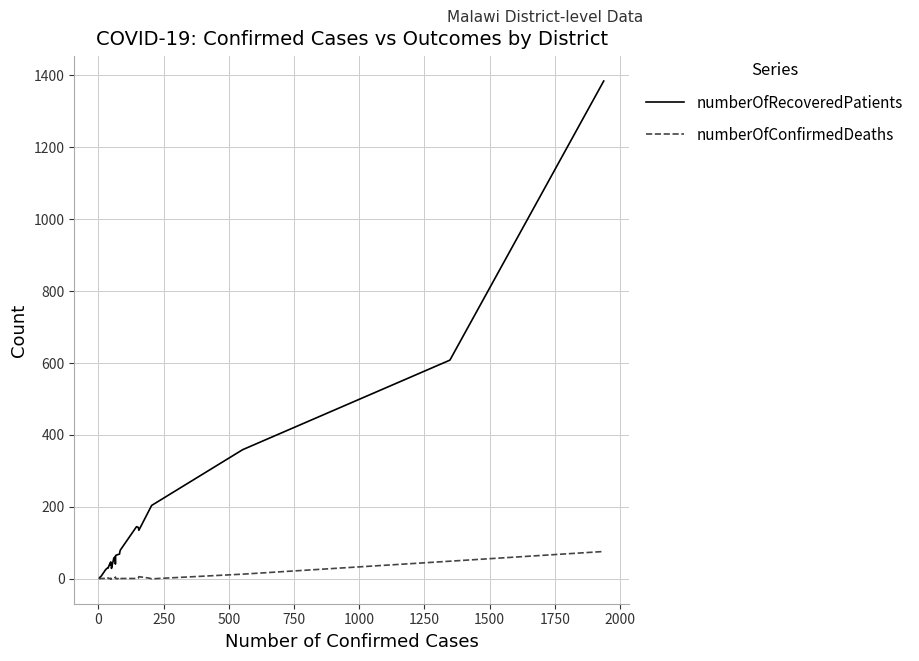

True or false: numberOfConfirmedDeaths and numberOfRecoveredPatients intersect in this chart.

False